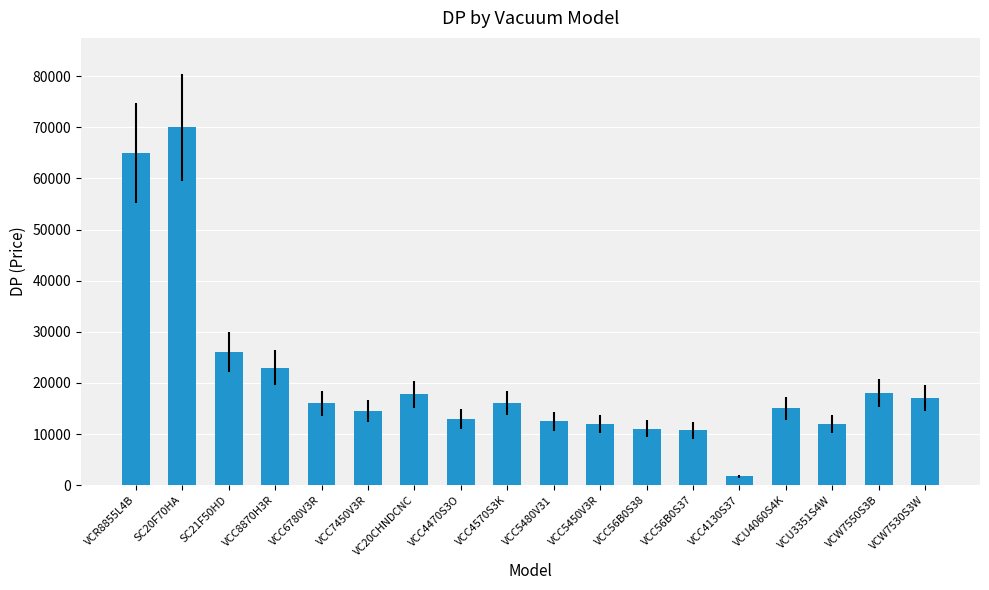

At which category does the chart reach its peak across all series?

SC20F70HA